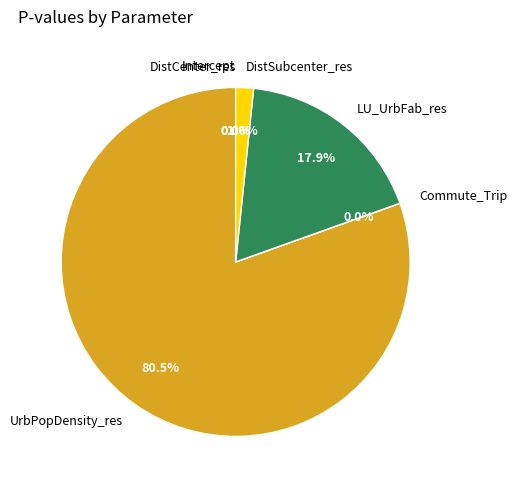

Which slice is the largest?

UrbPopDensity_res